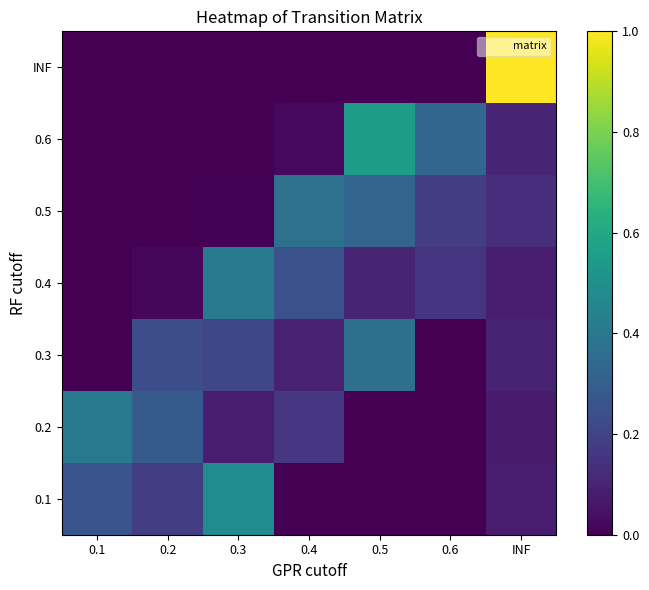

How many series are shown in this chart?

7